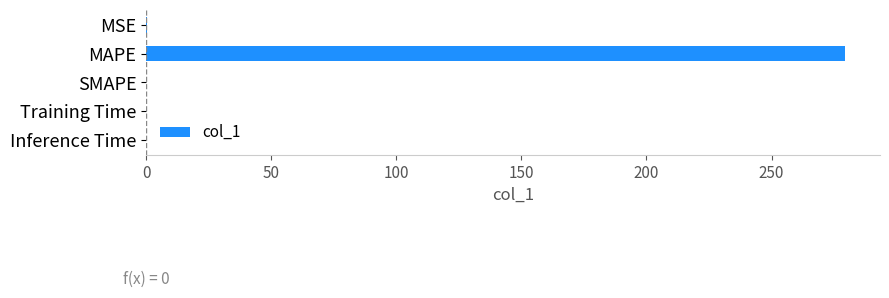

Is it true that the value at MAPE is 127.4?

False